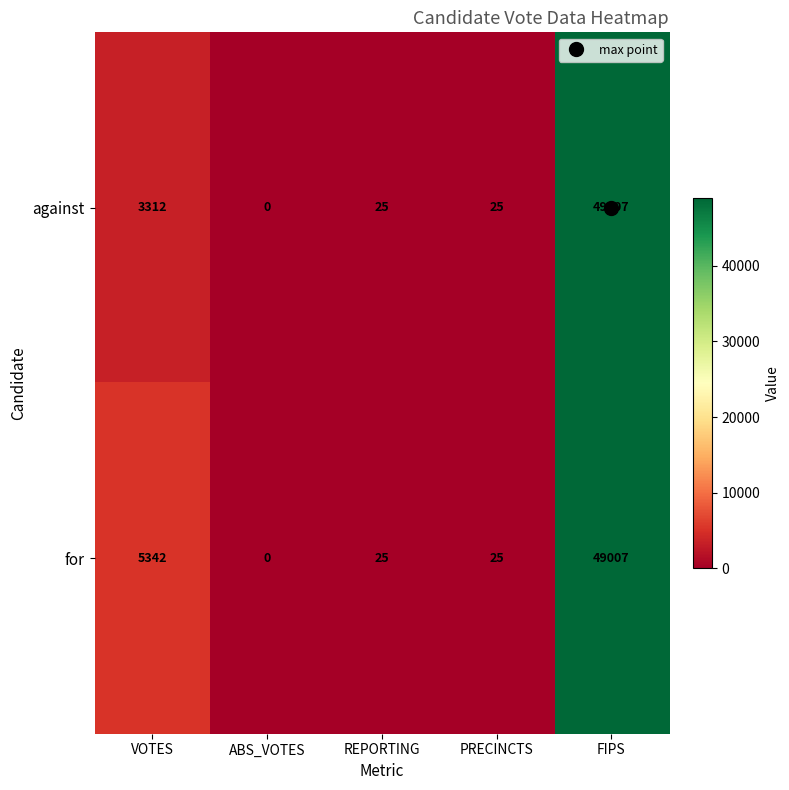

What is the average value of the for series?

10880